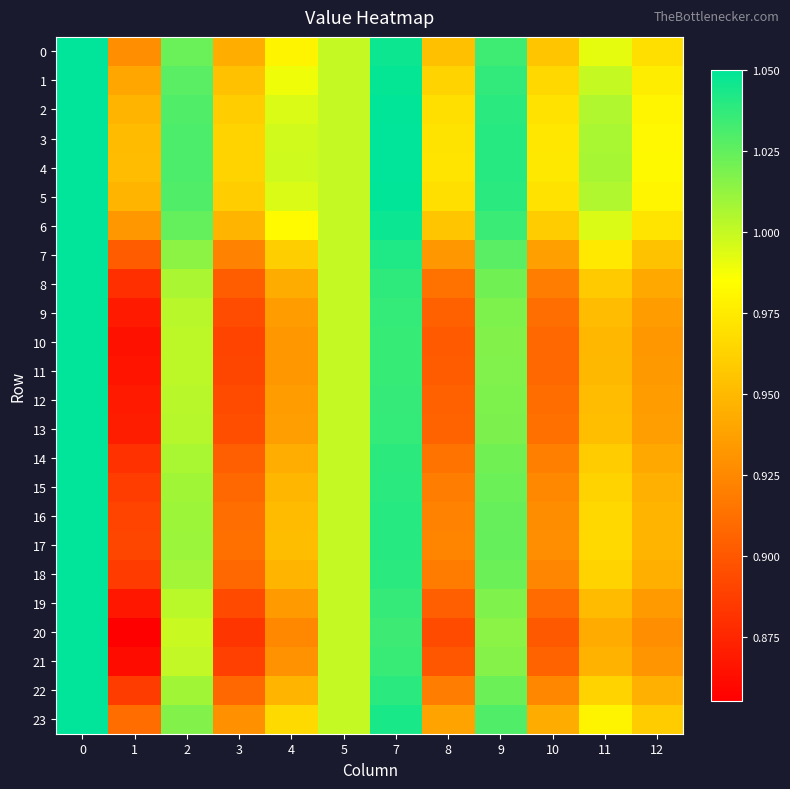

What is the smallest value displayed?

0.9